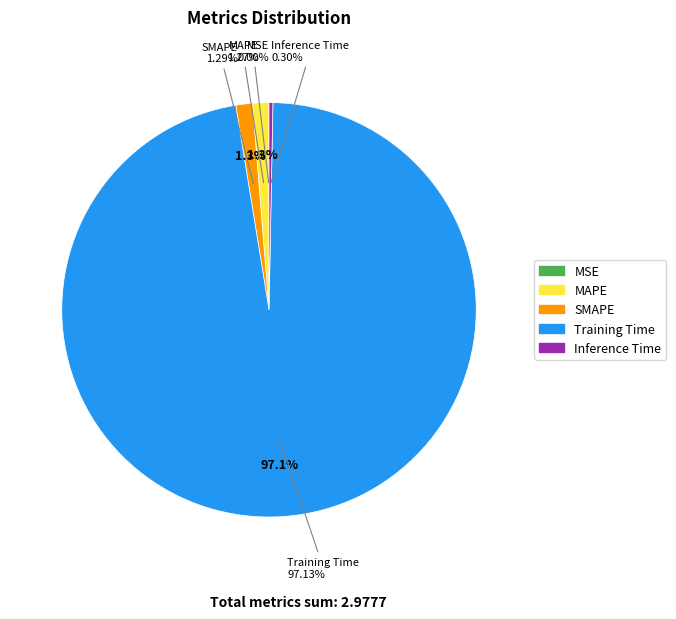

Which slice is the largest?

Training Time